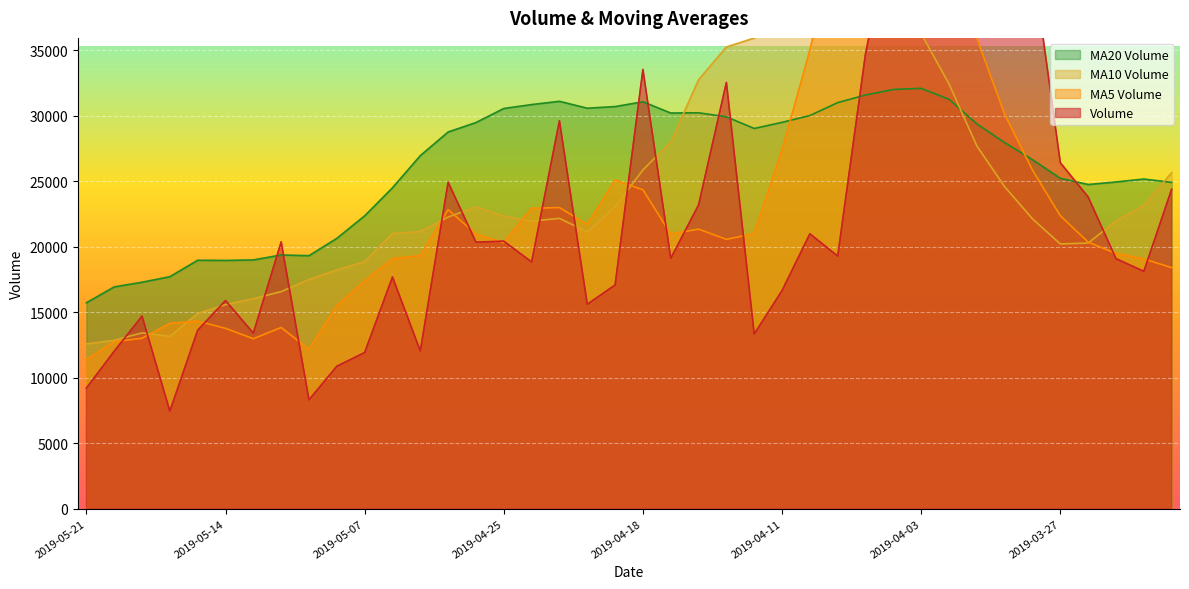

Which series has the widest spread of values?

volume